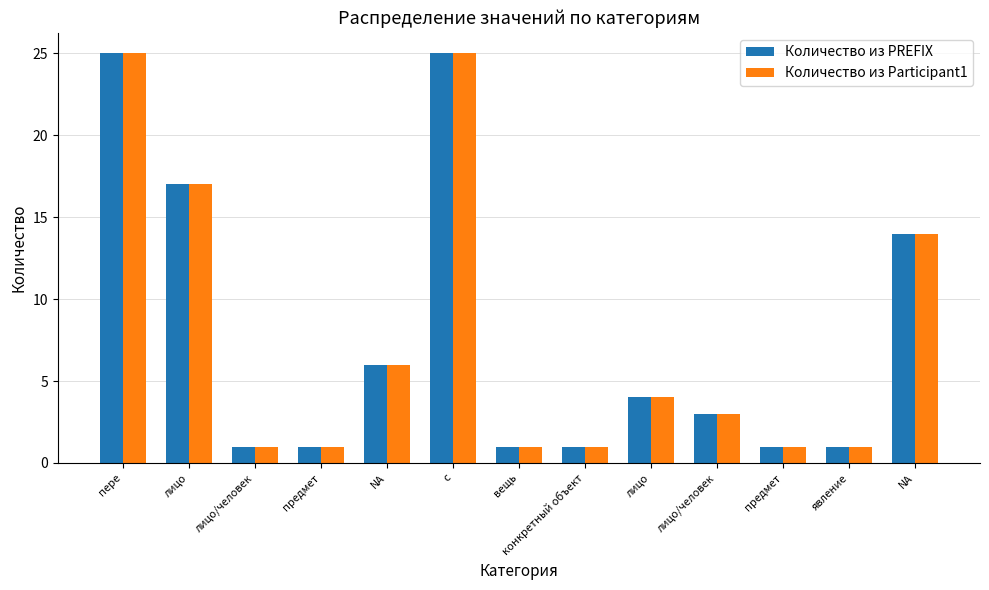

Count the number of categories in the chart.

13